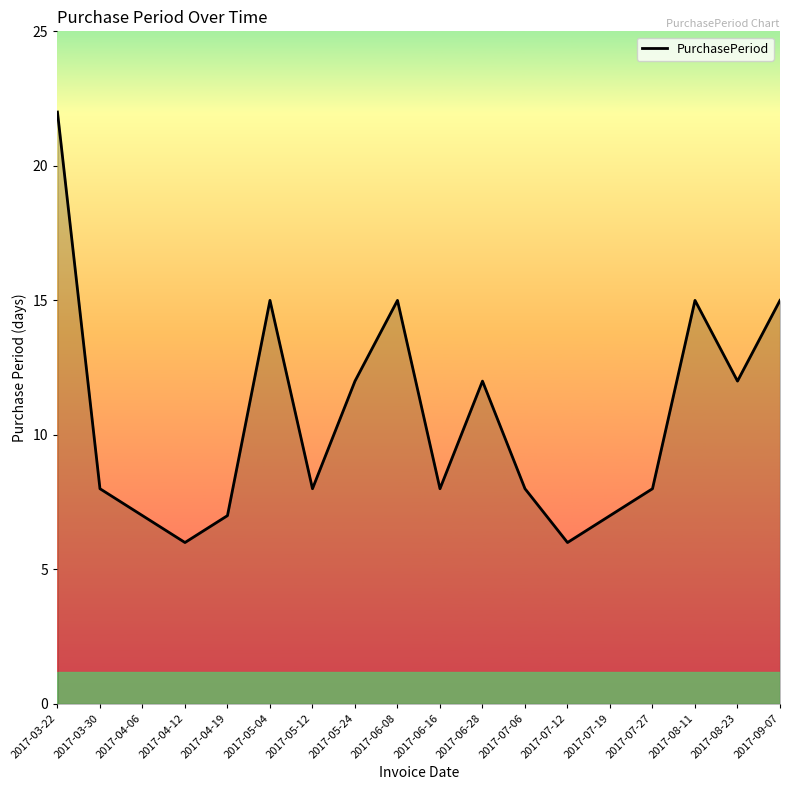

Reading left to right, list all the values displayed in this chart.

22	8	7	6	7	15	8	12	15	8	12	8	6	7	8	15	12	15